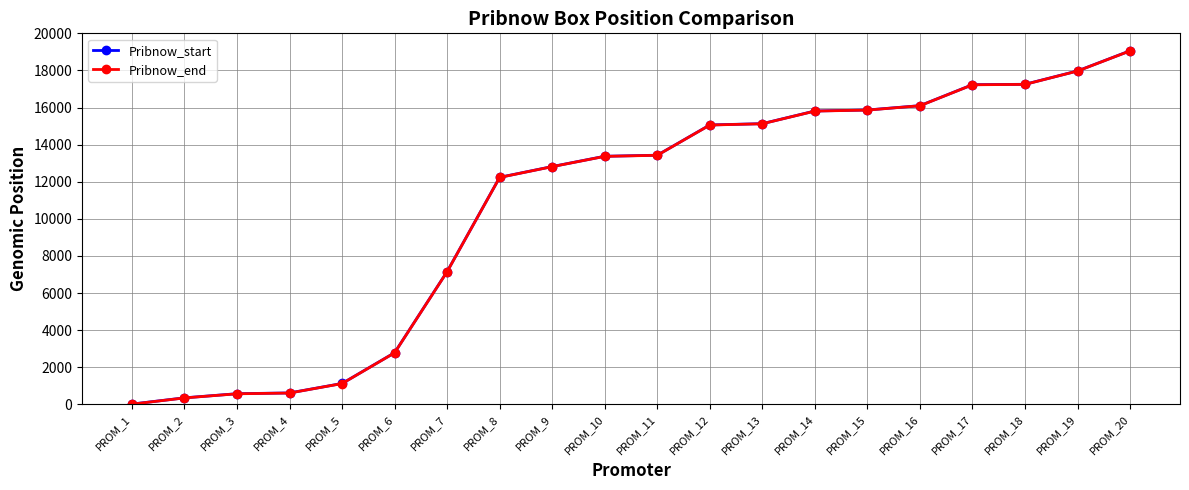

At which category is the sum across all series the highest?

PROM_20